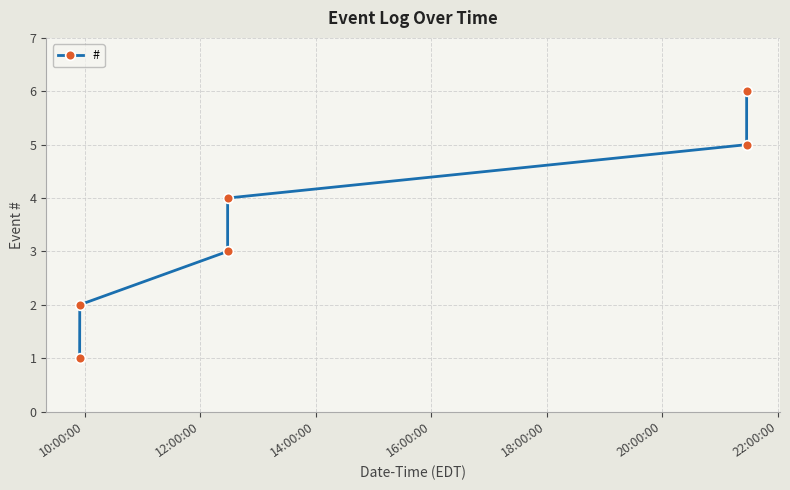

True or false: the data has more than 0 interior local peaks.

False